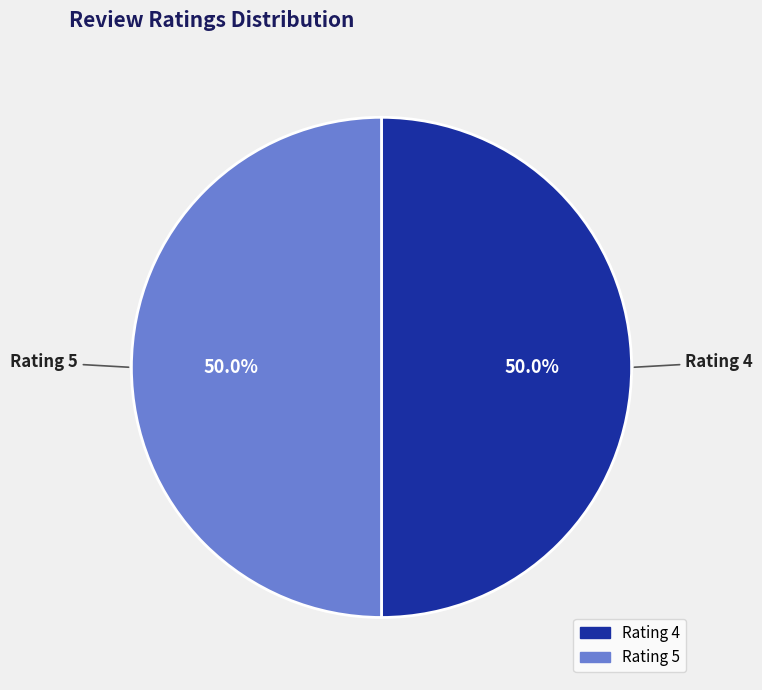

Count the number of slices in the pie.

2